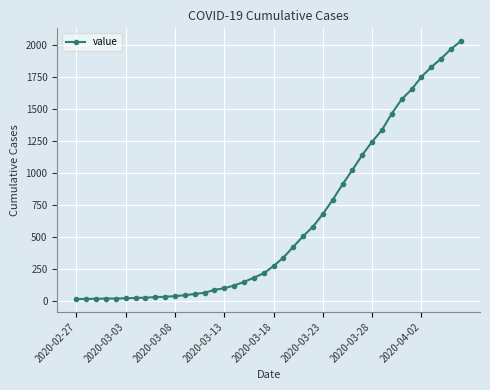

What is the difference between the maximum and minimum values?

2019